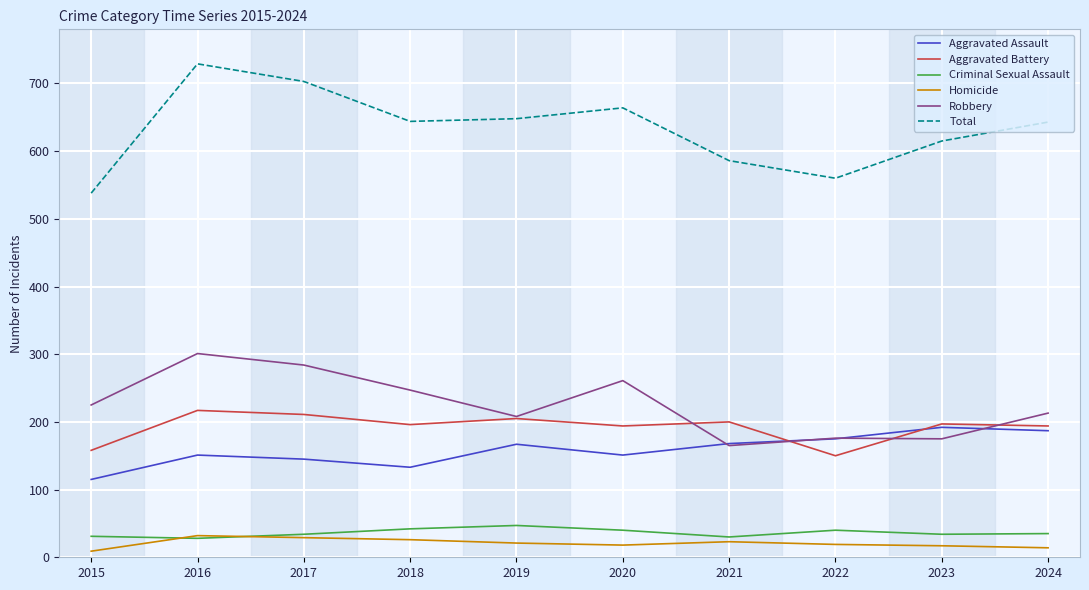

What is the difference between the Robbery values at 2015 and 2021?

60